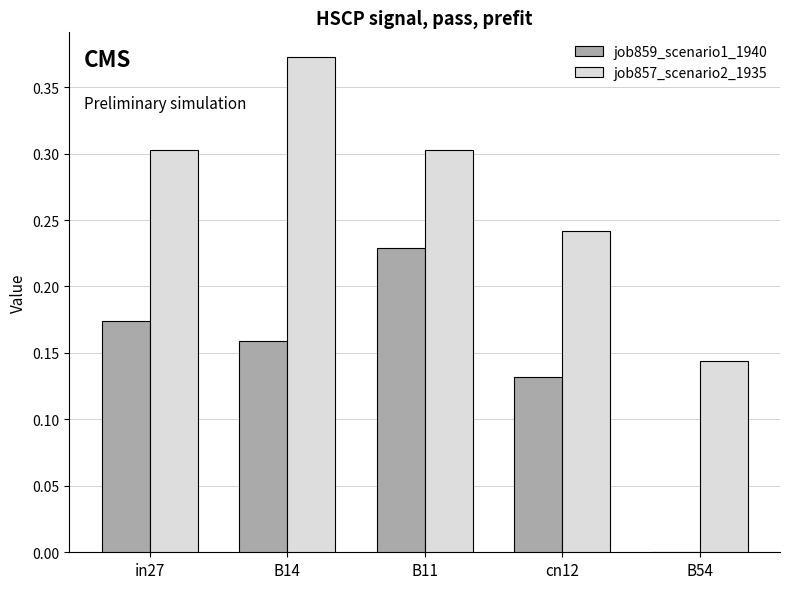

True or false: job859_scenario1_1940 has a value of 0.3 at in27.

False